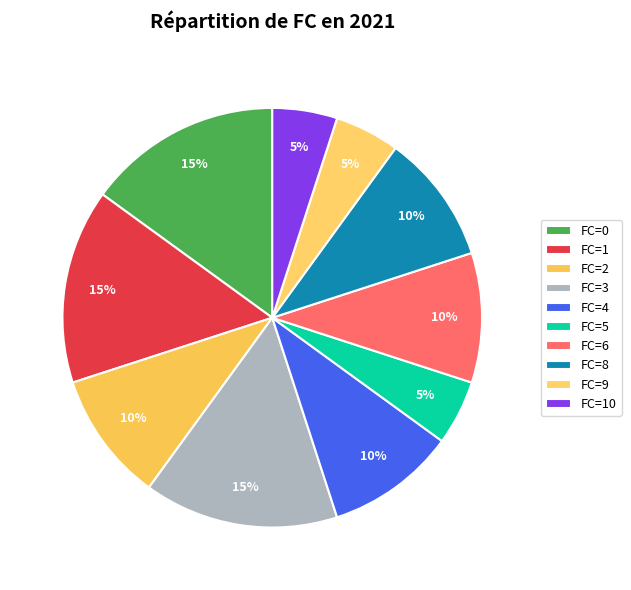

How many segments does this pie chart have?

10